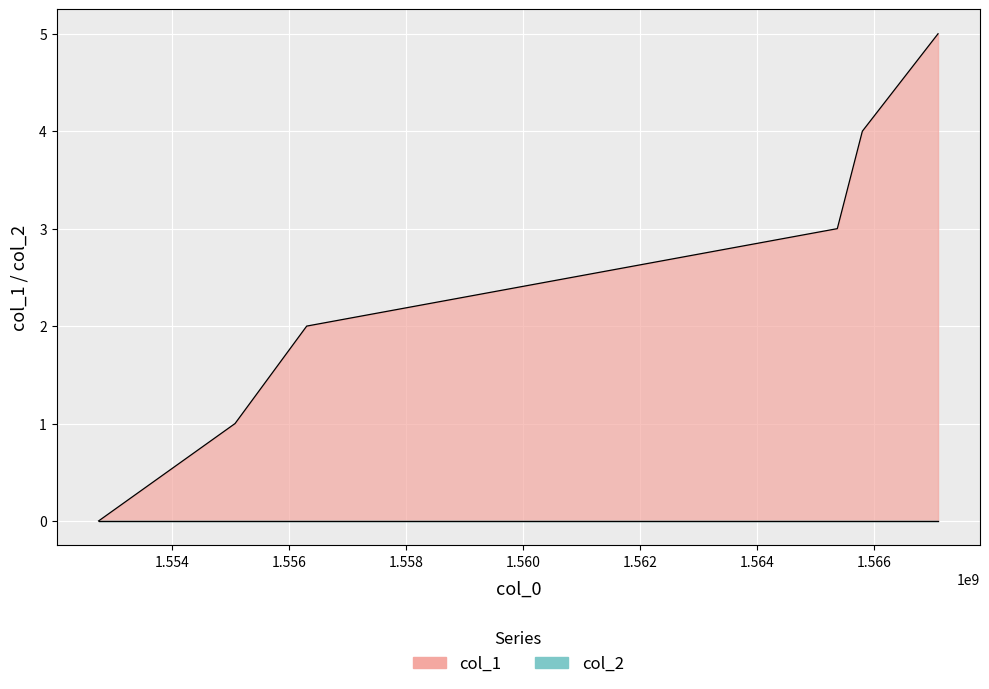

Count the values in the range 1 to 4.

4